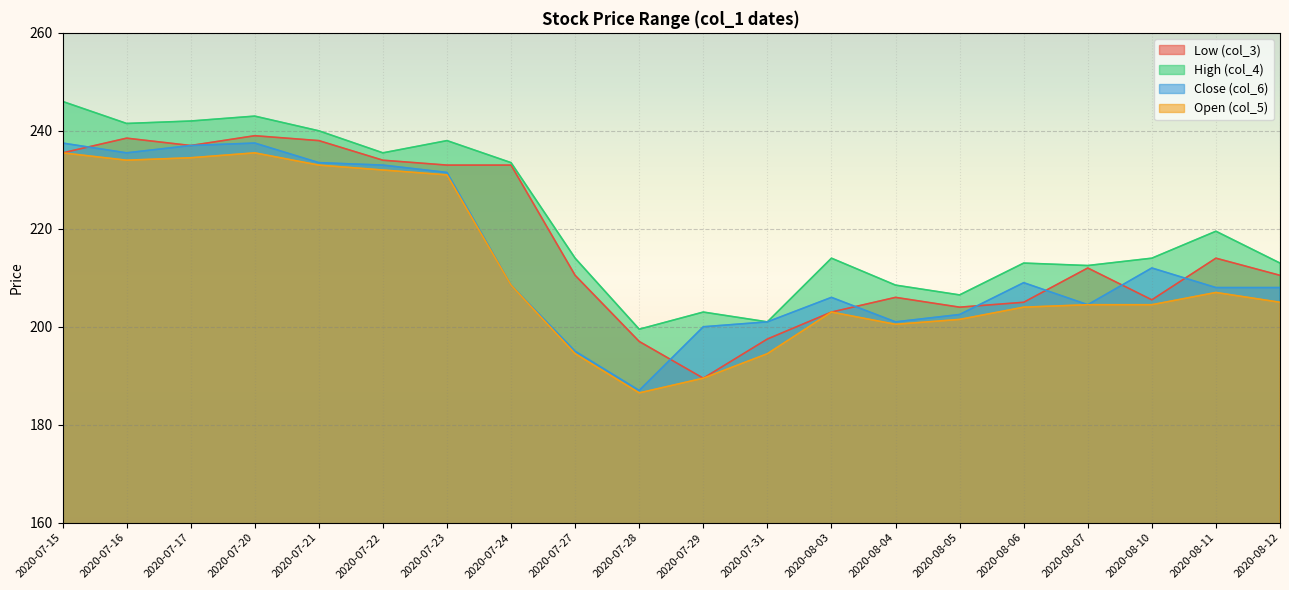

At 2020-08-04, list the series in order from smallest to largest.

Open (col_5), Close (col_6), Low (col_3), High (col_4)